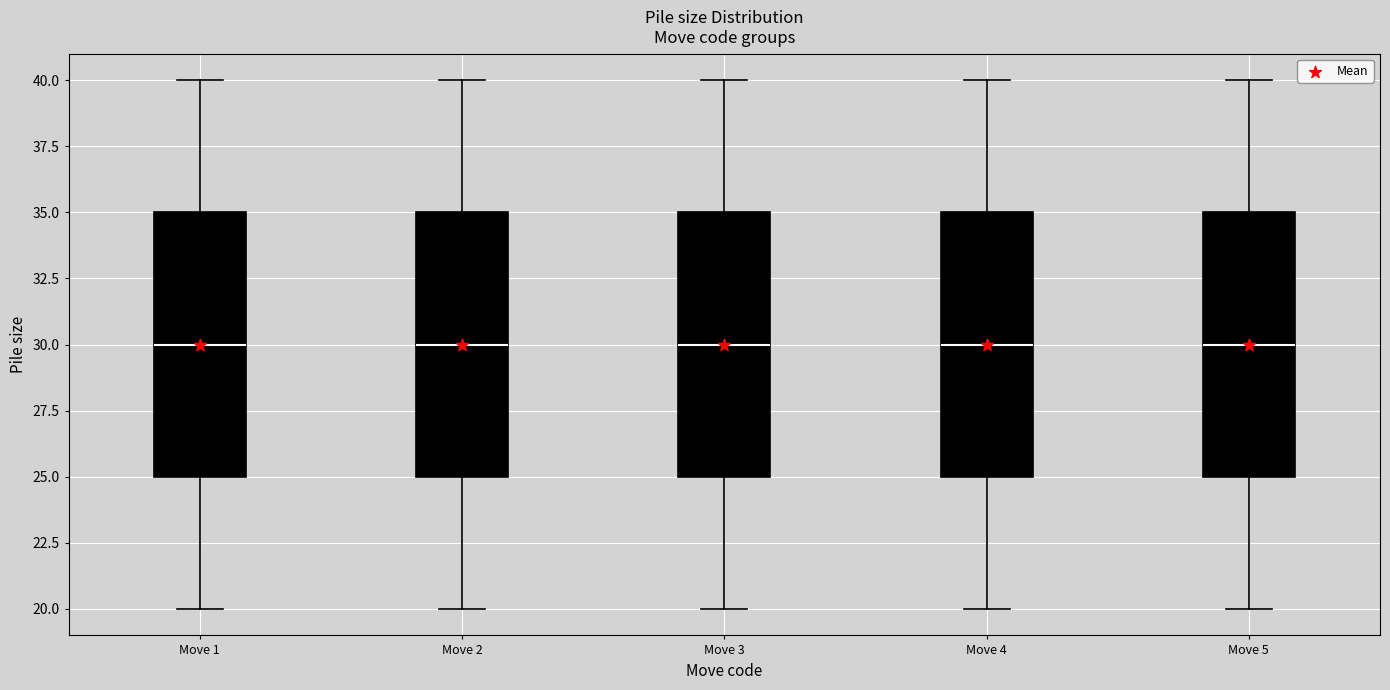

Reading left to right, read every box against the y-axis: the position of its median line, the range the box covers, and the ends of its whiskers. The values are not printed on the chart, so give them approximately, as read against the axis.

Move 1: median 30, box 25 to 35, whiskers 20 to 40
Move 2: median 30, box 25 to 35, whiskers 20 to 40
Move 3: median 30, box 25 to 35, whiskers 20 to 40
Move 4: median 30, box 25 to 35, whiskers 20 to 40
Move 5: median 30, box 25 to 35, whiskers 20 to 40